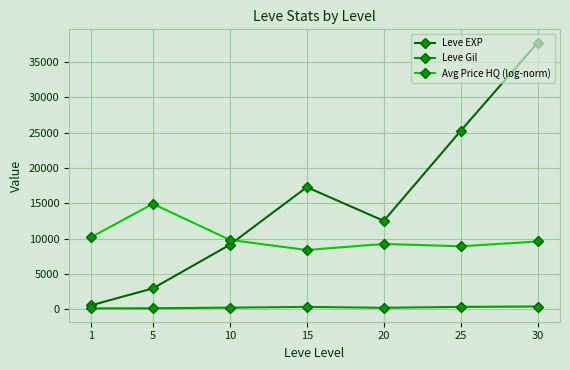

True or false: Avg Price HQ (log-norm) and Leve Gil intersect in this chart.

False